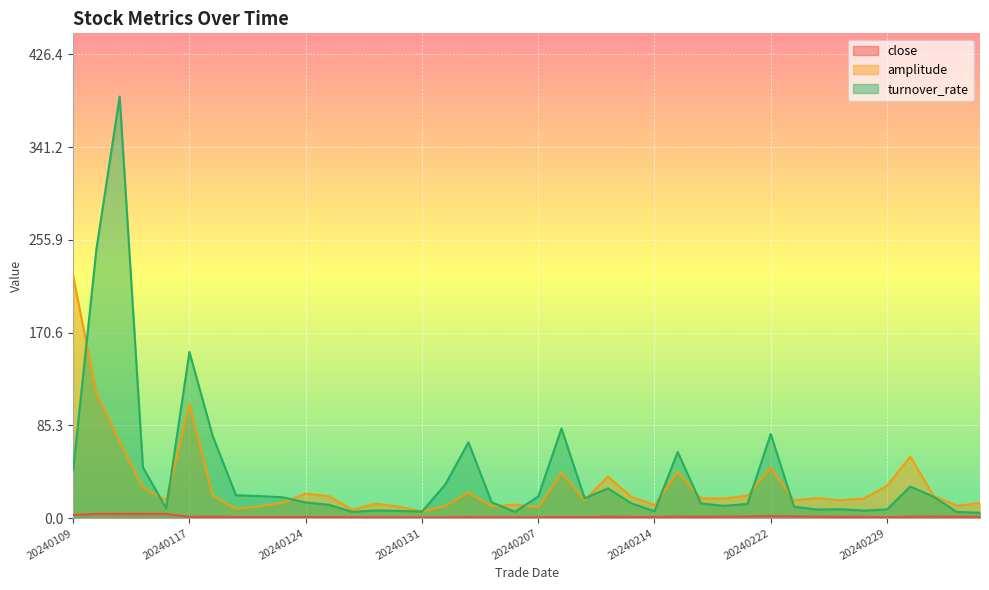

True or false: close and amplitude intersect in this chart.

False